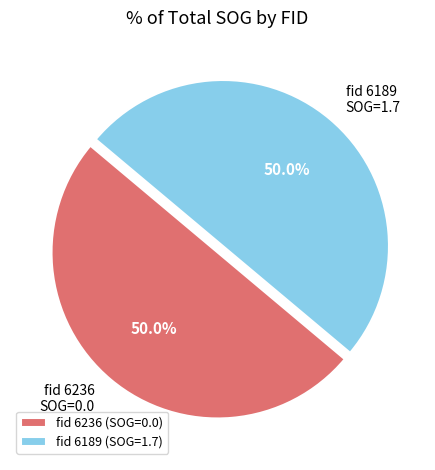

Combined, what portion of the pie is fid 6189 SOG=1.7 and fid 6236 SOG=0.0?

100.0%